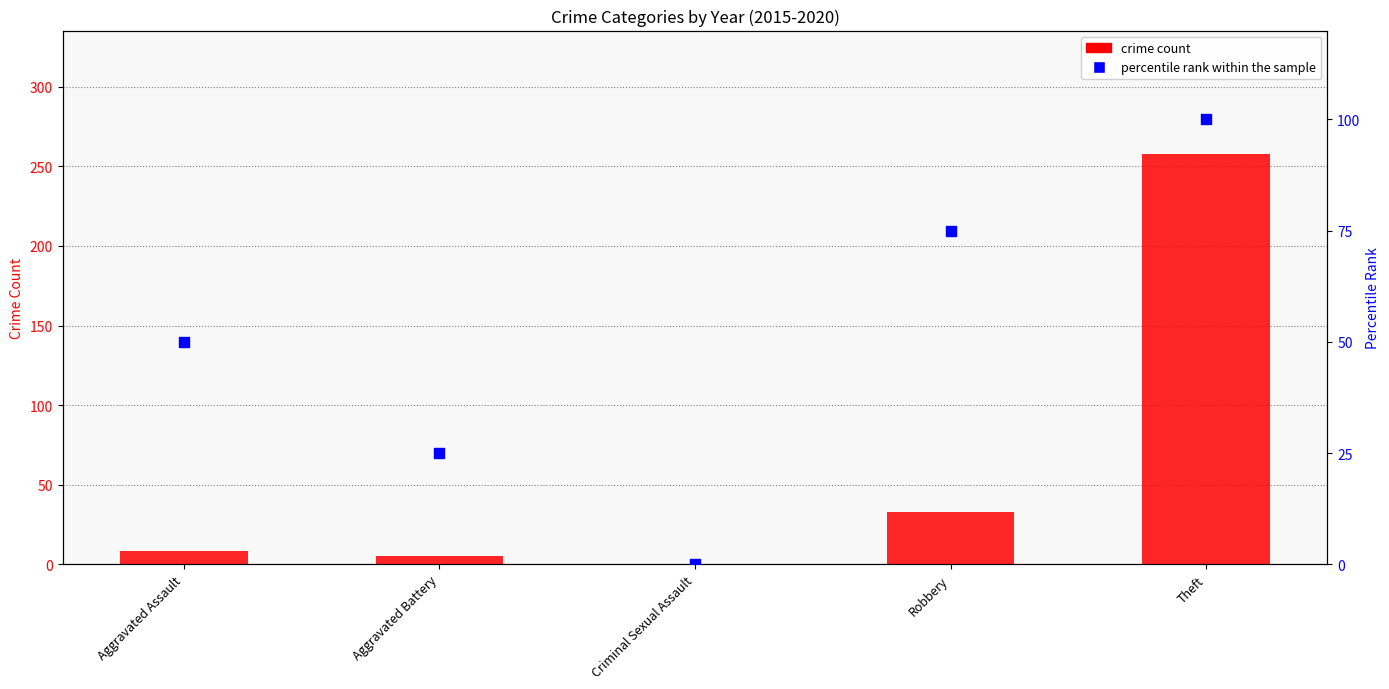

Which series has the largest Y range (max minus min)?

crime count